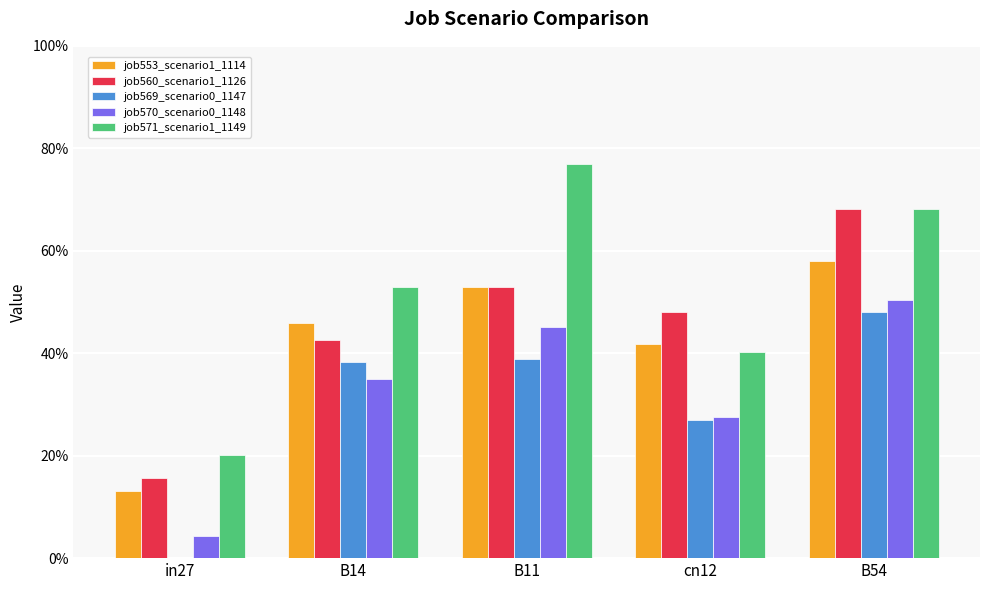

Which series has the largest total across all categories?

job571_scenario1_1149